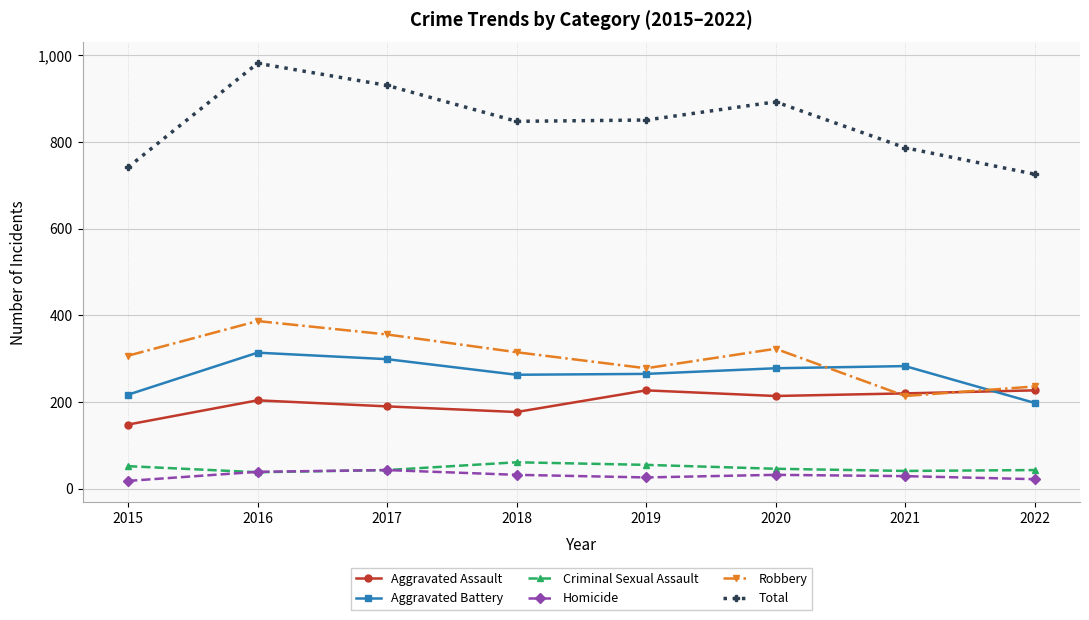

At which label does Homicide first exceed 32?

2016